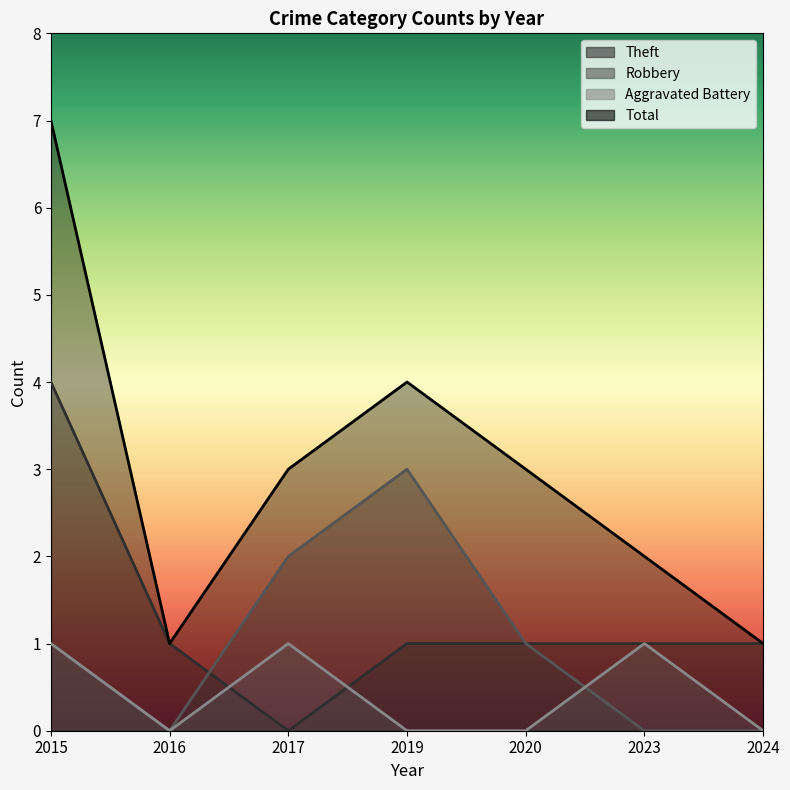

Reading left to right, what are all the values shown in this chart?

Theft: 4	1	0	1	1	1	1
Robbery: 1	0	2	3	1	0	0
Aggravated Battery: 1	0	1	0	0	1	0
Total: 7	1	3	4	3	2	1